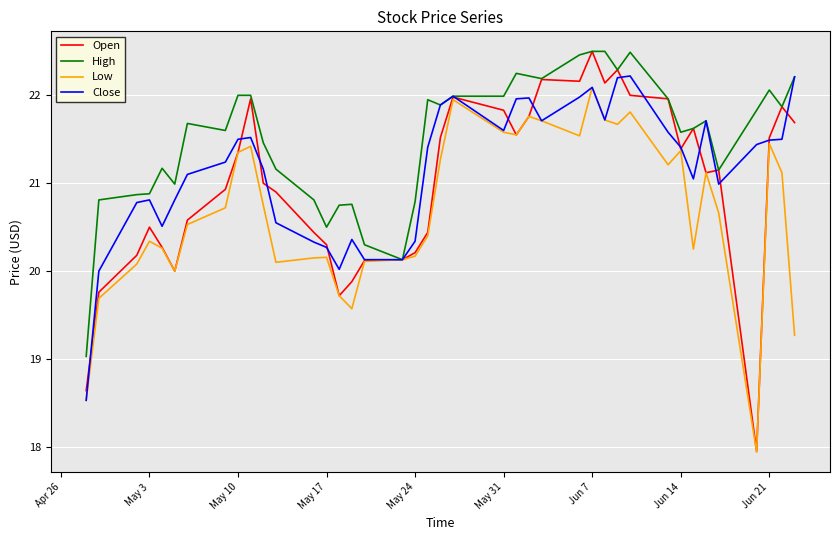

Which series has the largest range (max minus min)?

Open